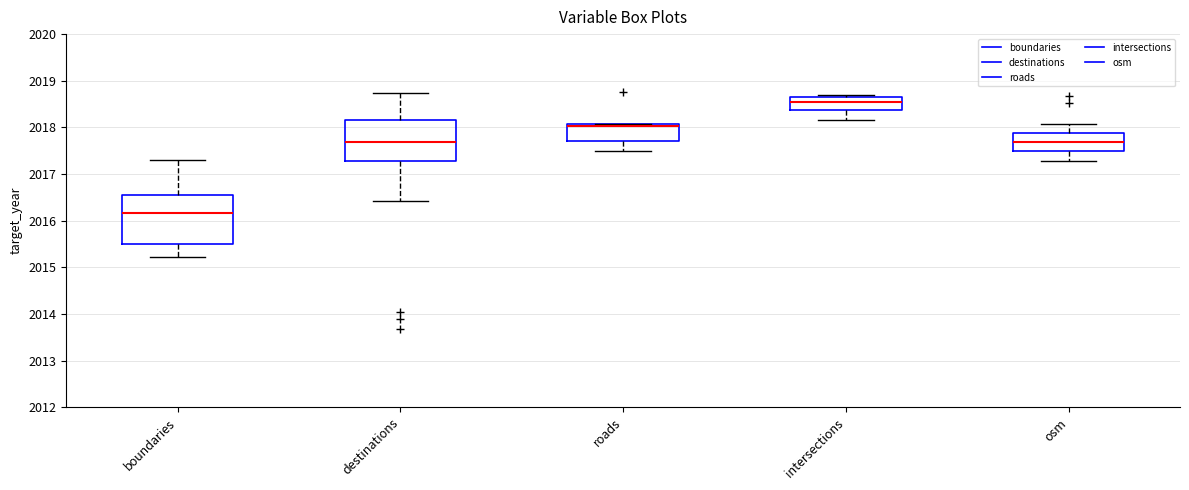

Reading left to right, read every box against the y-axis: the position of its median line, the range the box covers, and the ends of its whiskers. The values are not printed on the chart, so give them approximately, as read against the axis.

boundaries: median 2016.2, box 2015.5 to 2016.5, whiskers 2015.2 to 2017.3
destinations: median 2017.7, box 2017.3 to 2018.2, whiskers 2016.4 to 2018.7
roads: median 2018.0, box 2017.7 to 2018.1, whiskers 2017.5 to 2018.1
intersections: median 2018.5, box 2018.4 to 2018.6, whiskers 2018.2 to 2018.7
osm: median 2017.7, box 2017.5 to 2017.9, whiskers 2017.3 to 2018.1